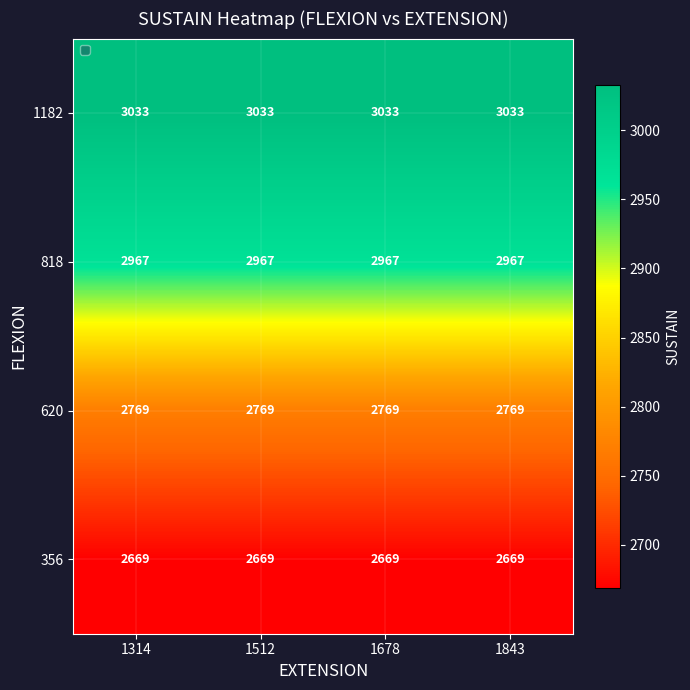

What is the difference between the highest and lowest values at 1678?

364